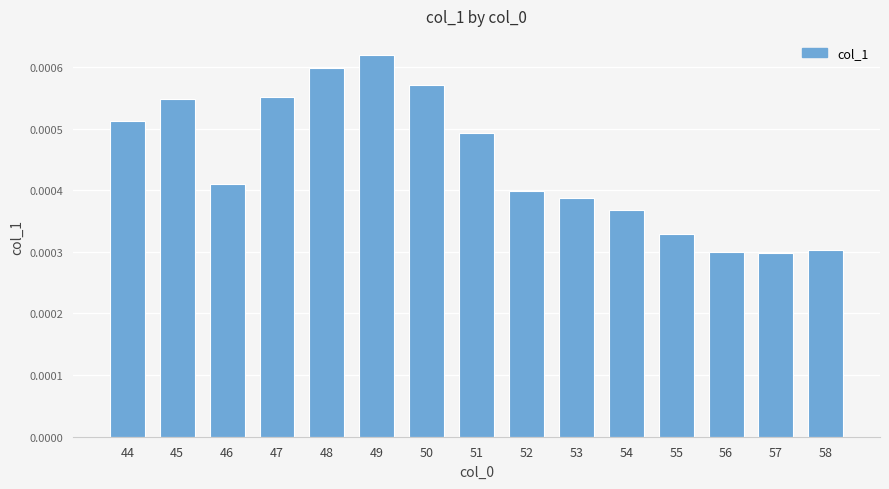

Which has a higher value, 49 or 52?

49